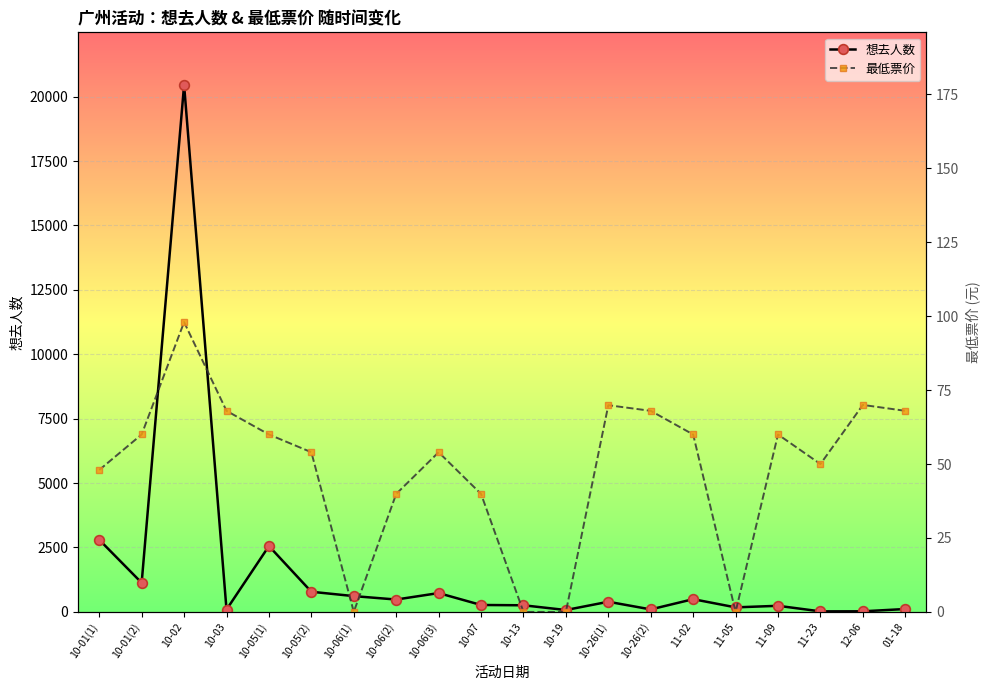

Which series has the largest total across all categories?

想去人数